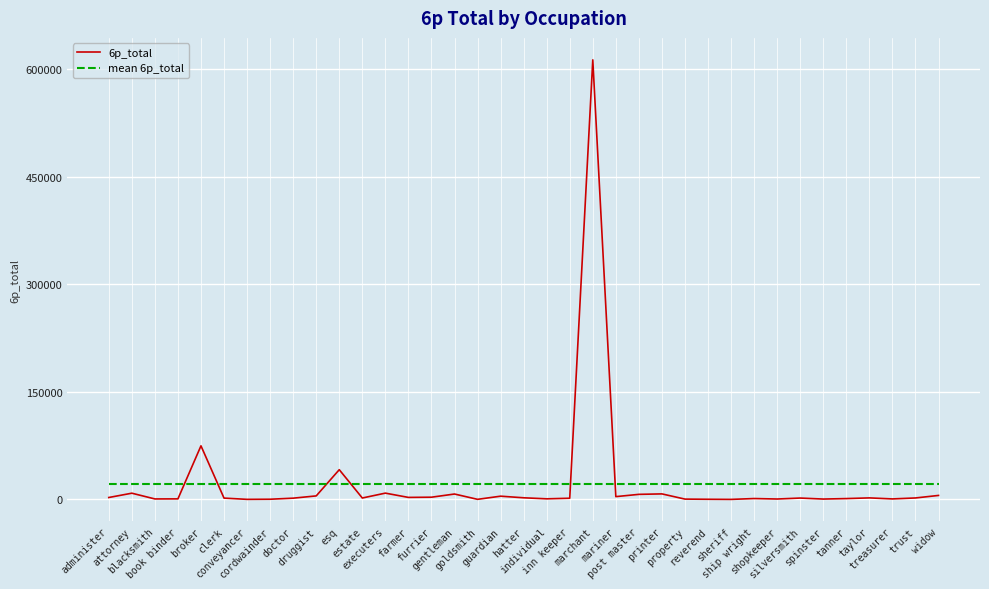

Does the chart display data point markers on the line(s)?

No